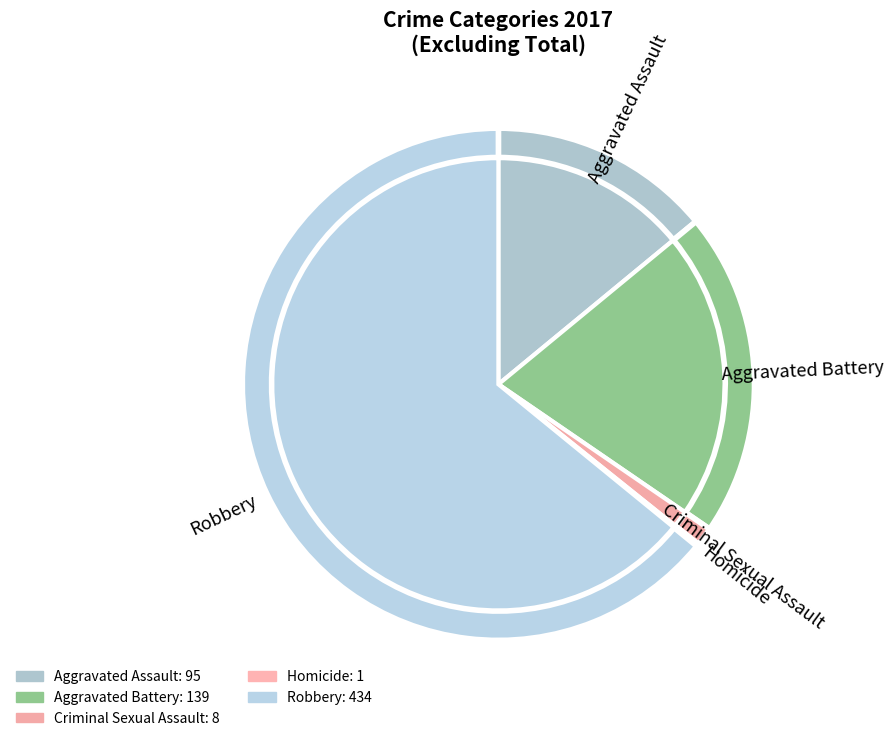

To the nearest percent, what portion does Aggravated Battery represent?

21%